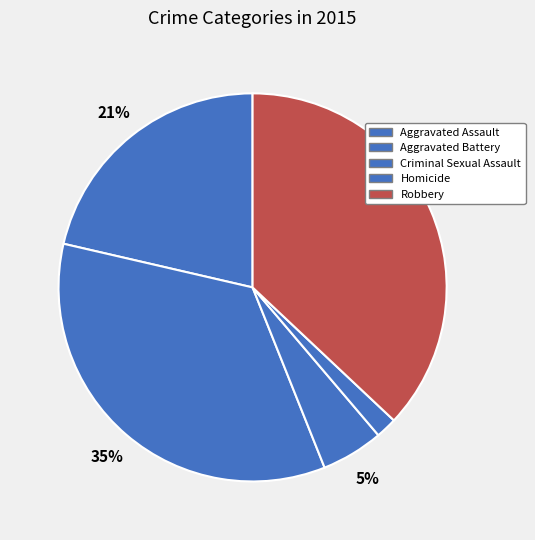

How many segments does this pie chart have?

5